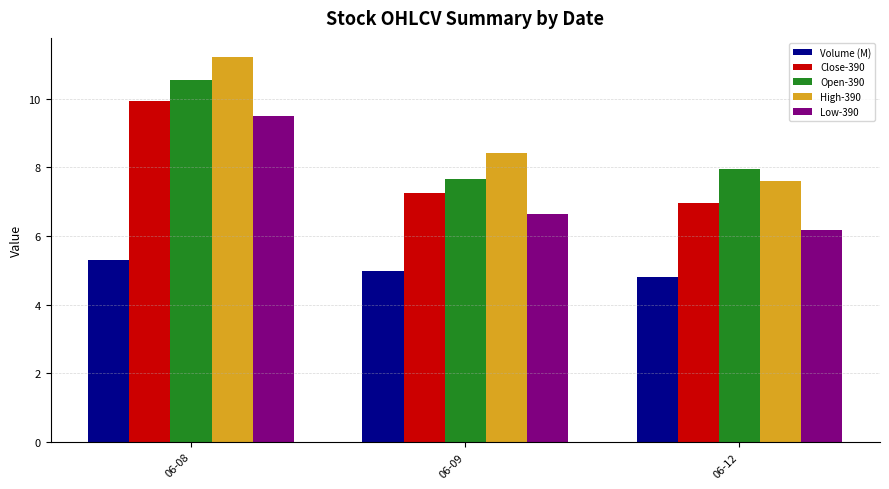

At how many categories does at least one series exceed 7?

3